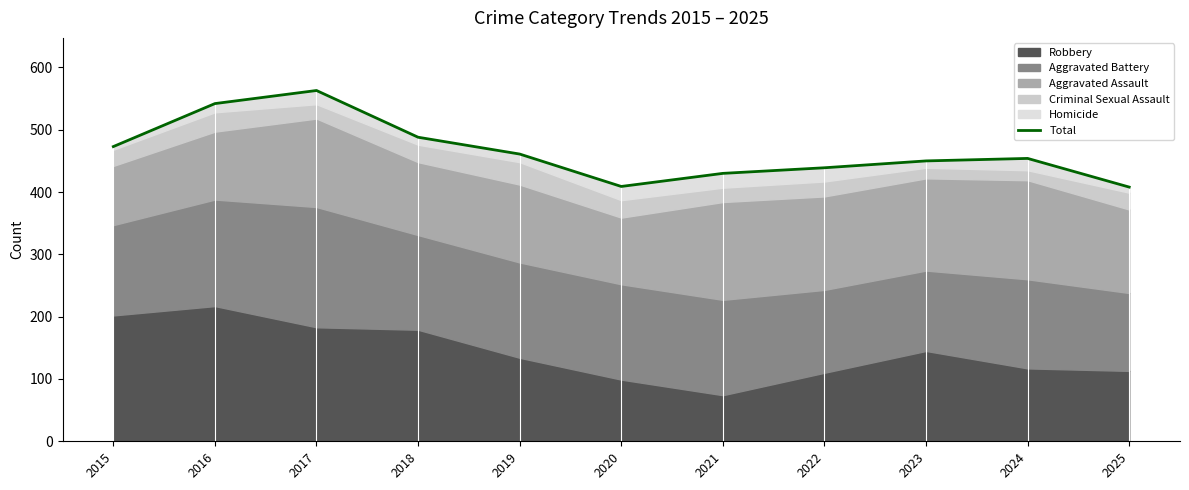

What is the value of the 5th point from the left?

461